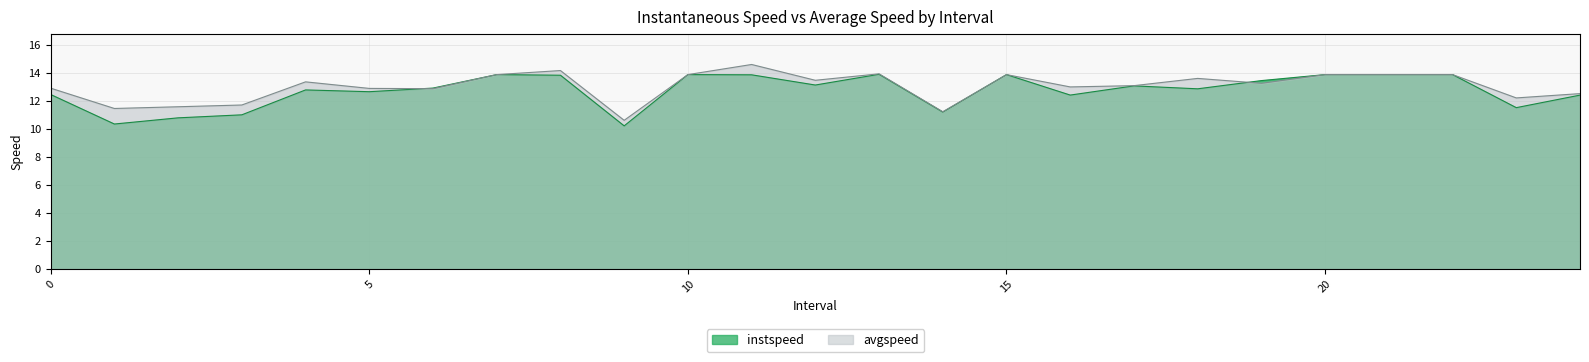

Which series ends up on top after the final intersection of instspeed and avgspeed?

instspeed